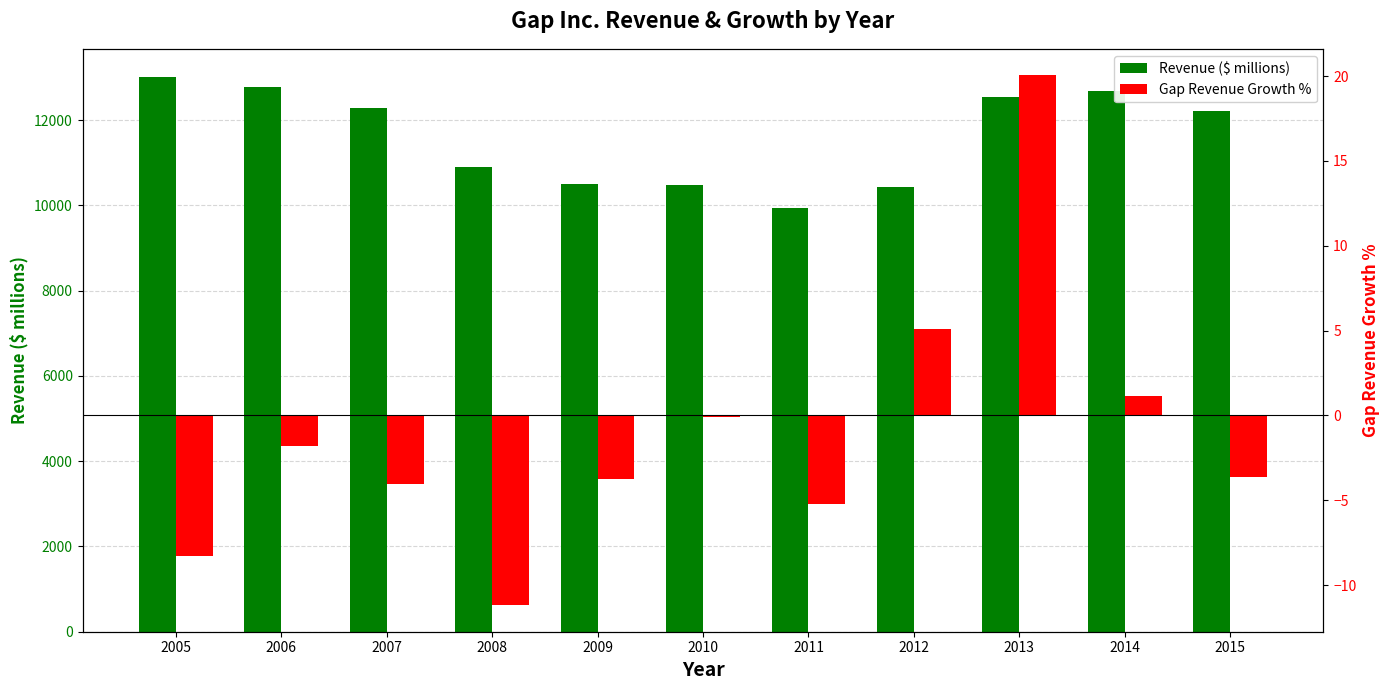

Where does the Revenue ($ millions) series first go above 12213?

2005